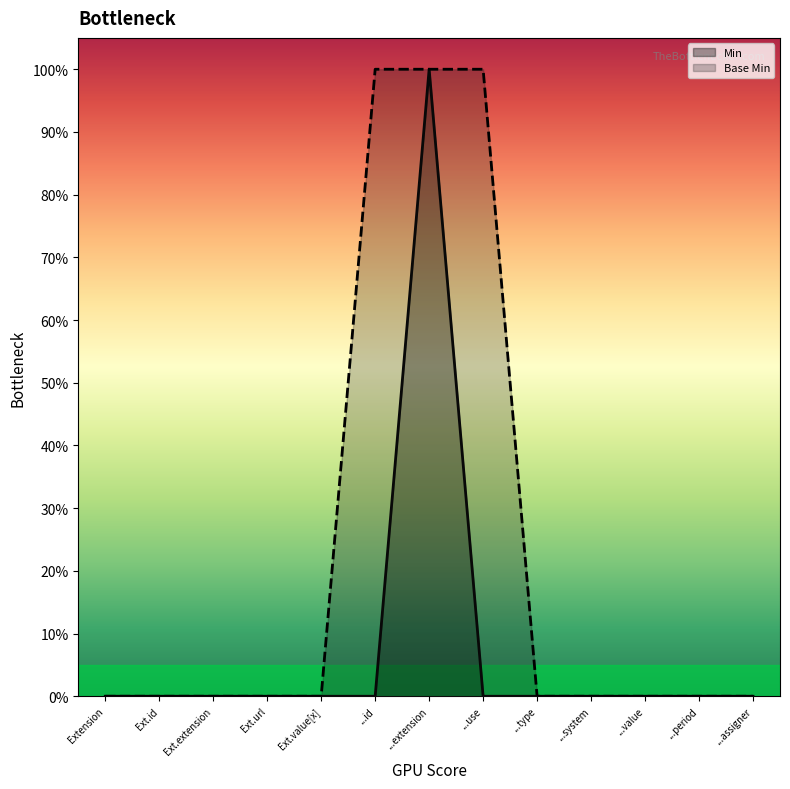

Reading right to left, transcribe all the data shown in this chart.

Min: ...assigner=0	...period=0	...value=0	...system=0	...type=0	...use=0	...extension=1	...id=0	Ext.value[x]=0	Ext.url=0	Ext.extension=0	Ext.id=0	Extension=0
Base Min: ...assigner=0	...period=0	...value=0	...system=0	...type=0	...use=1	...extension=1	...id=1	Ext.value[x]=0	Ext.url=0	Ext.extension=0	Ext.id=0	Extension=0